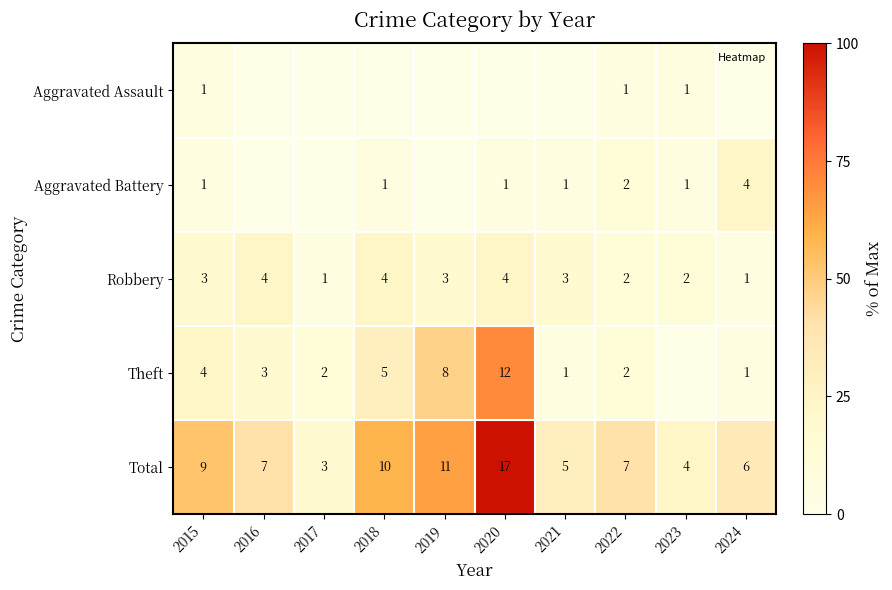

Which series has the largest total across all categories?

Total